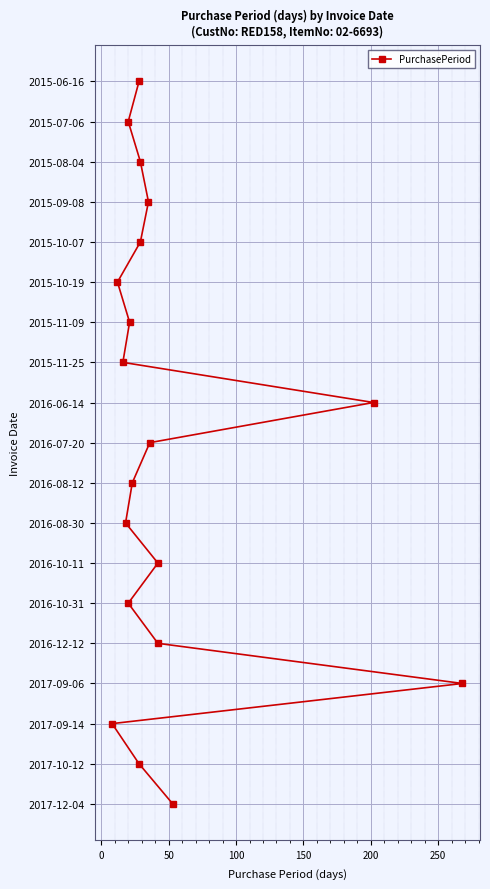

Count the number of values greater than 9.

9